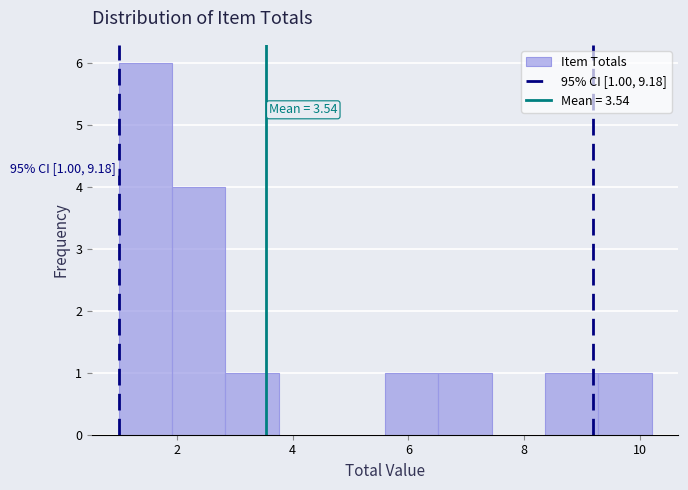

Over which range of the x-axis is the bar tallest?

1.00 to 1.92